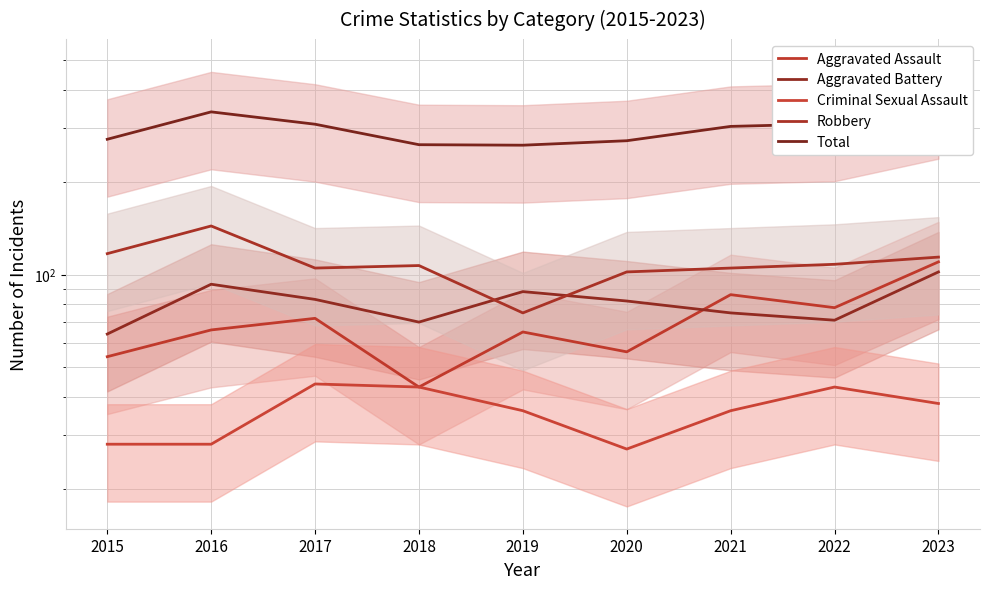

What is the spread (max minus min) of values at 2023?

329